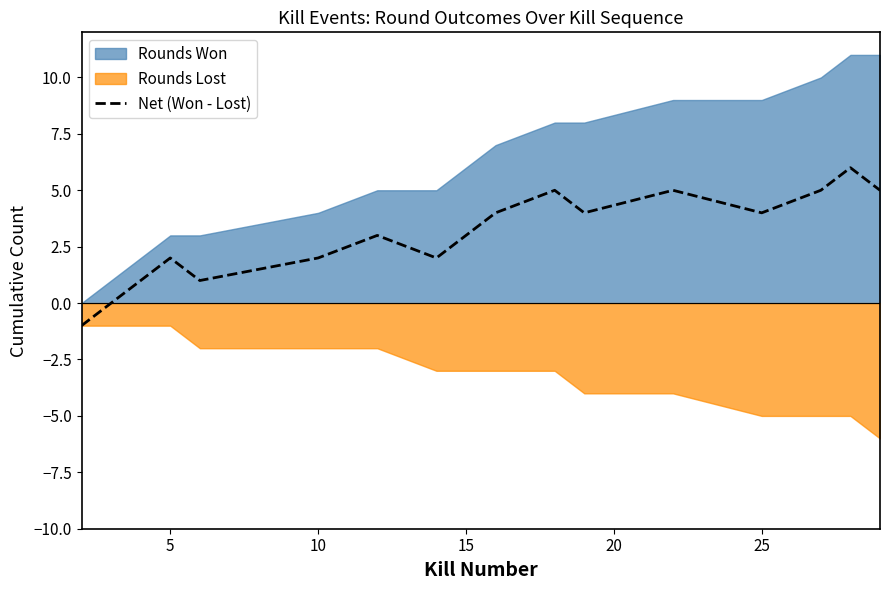

How many data points does each series have?

17